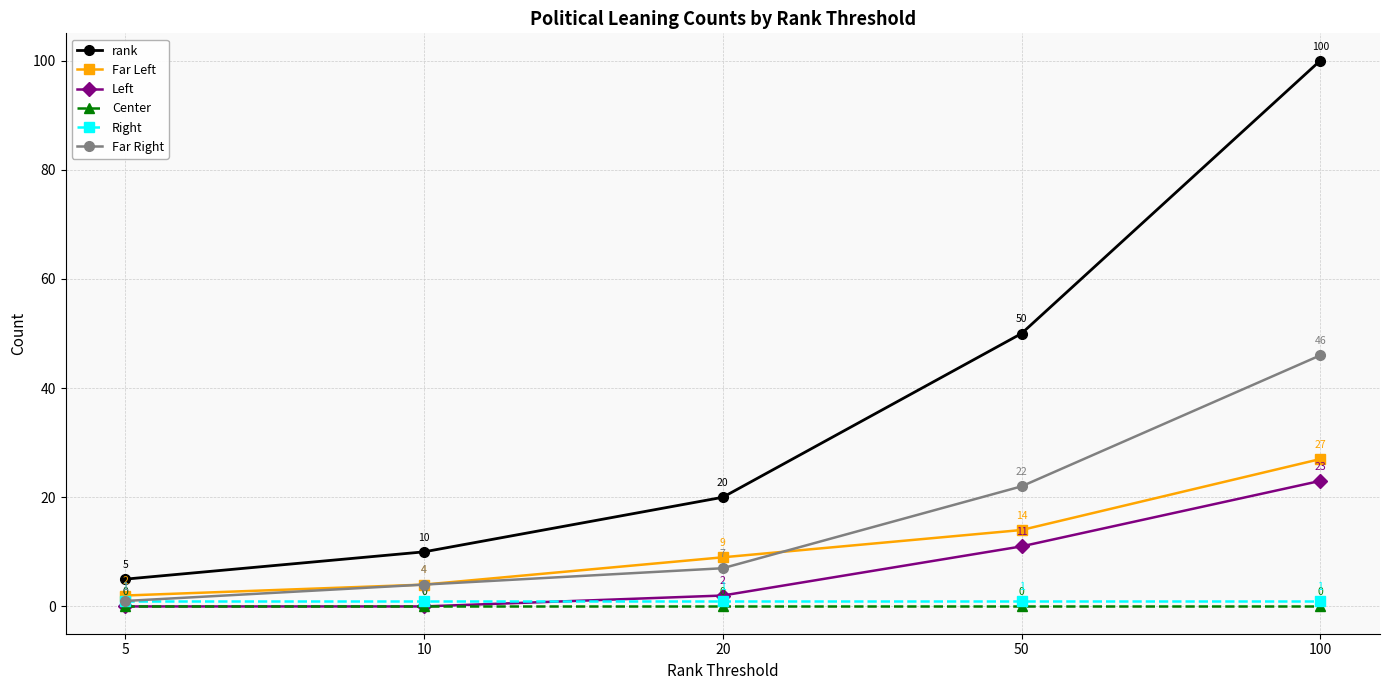

True or false: Far Left and Left intersect in this chart.

False